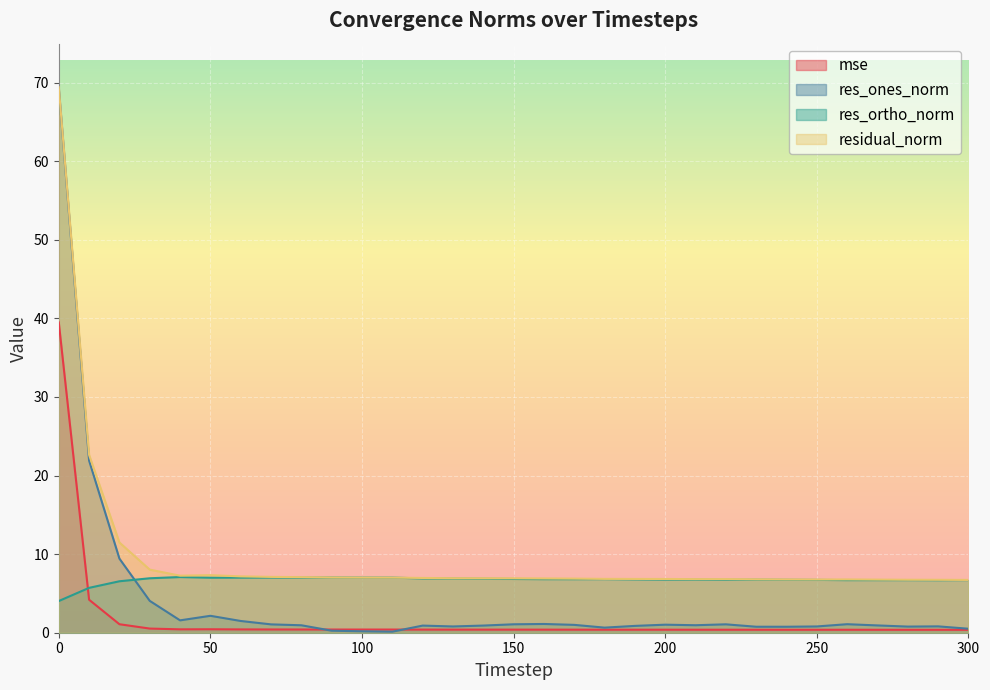

At 290, list the series in order from smallest to largest.

mse, res_ones_norm, res_ortho_norm, residual_norm